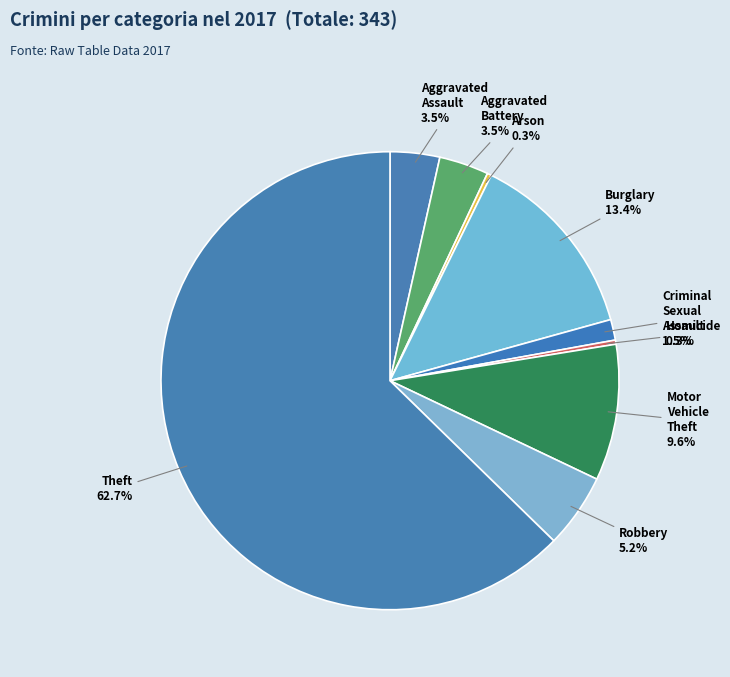

Is Theft the majority of the pie?

Yes